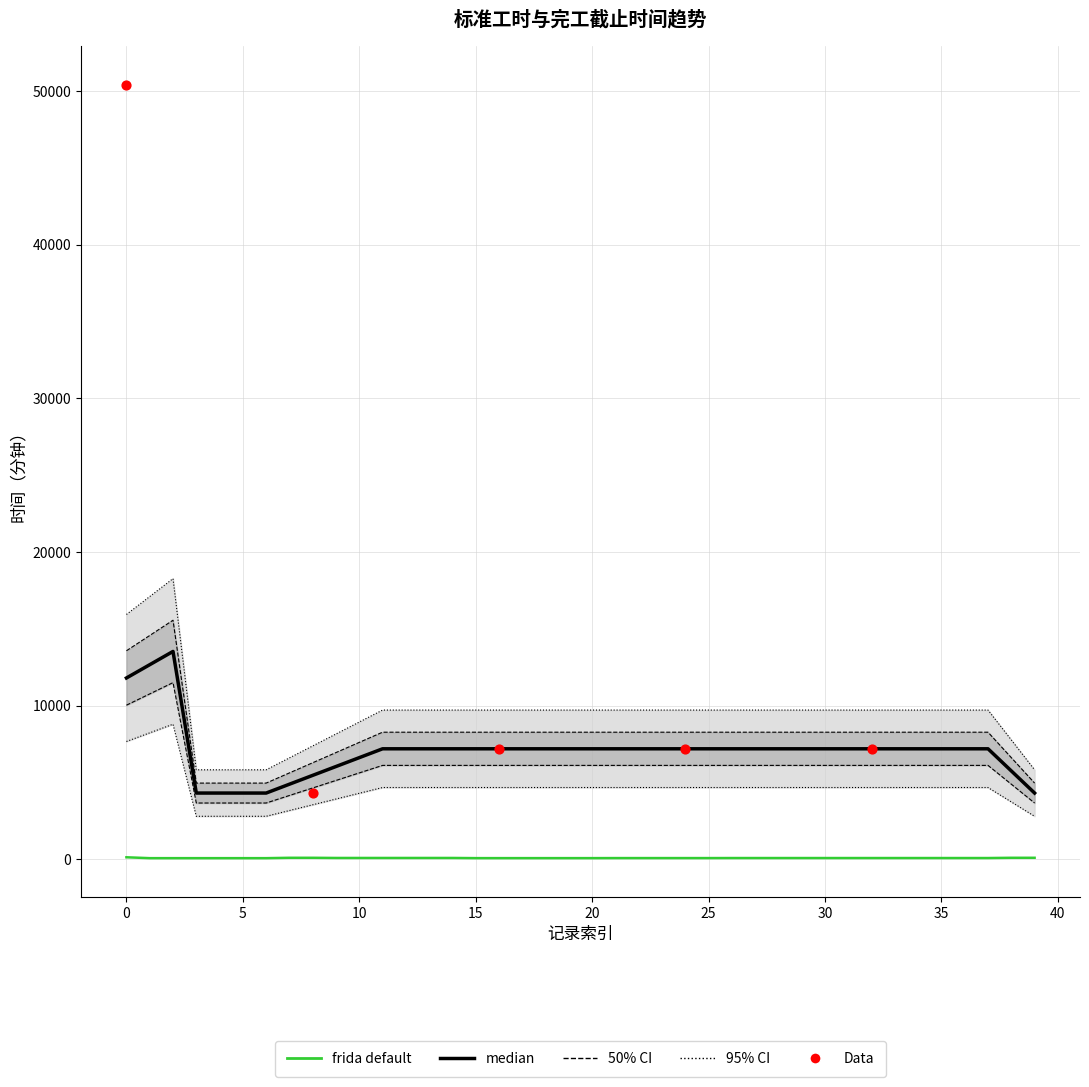

Between 11 and 4, which is larger?

11